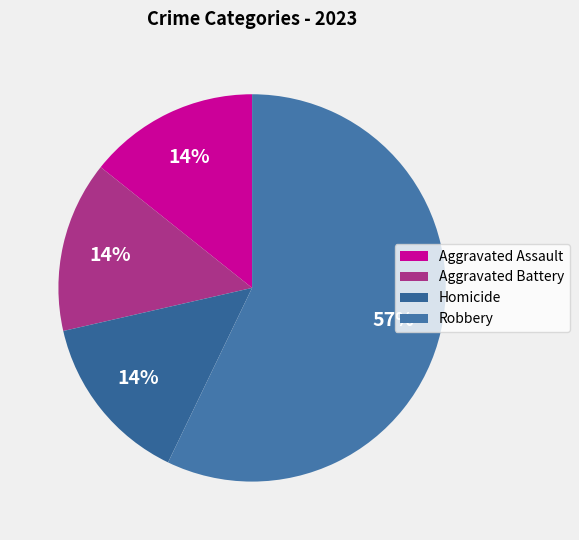

What is the total percentage of Homicide and Robbery?

71.4%